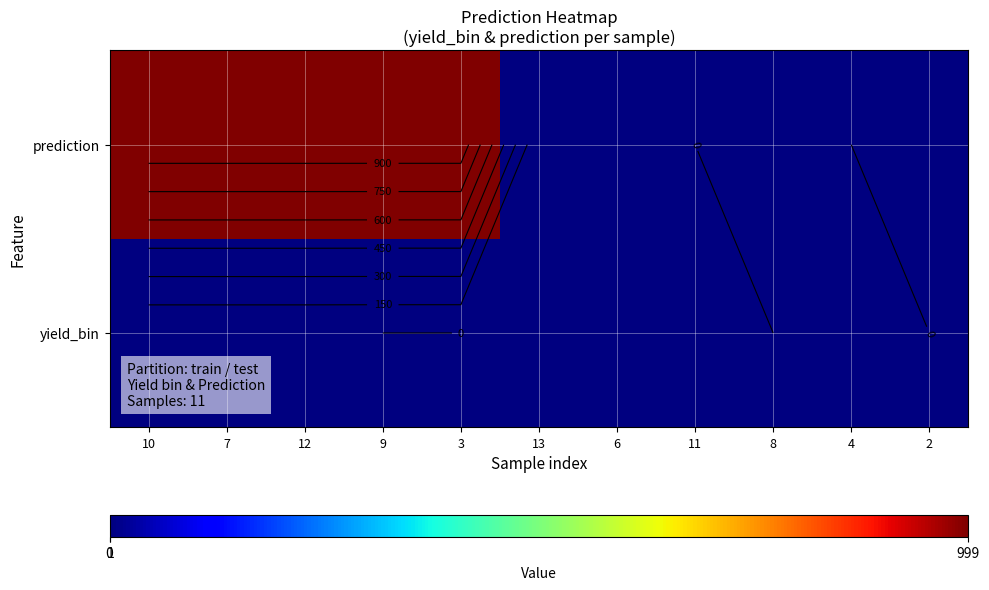

At which category does the chart reach its minimum across all series?

9